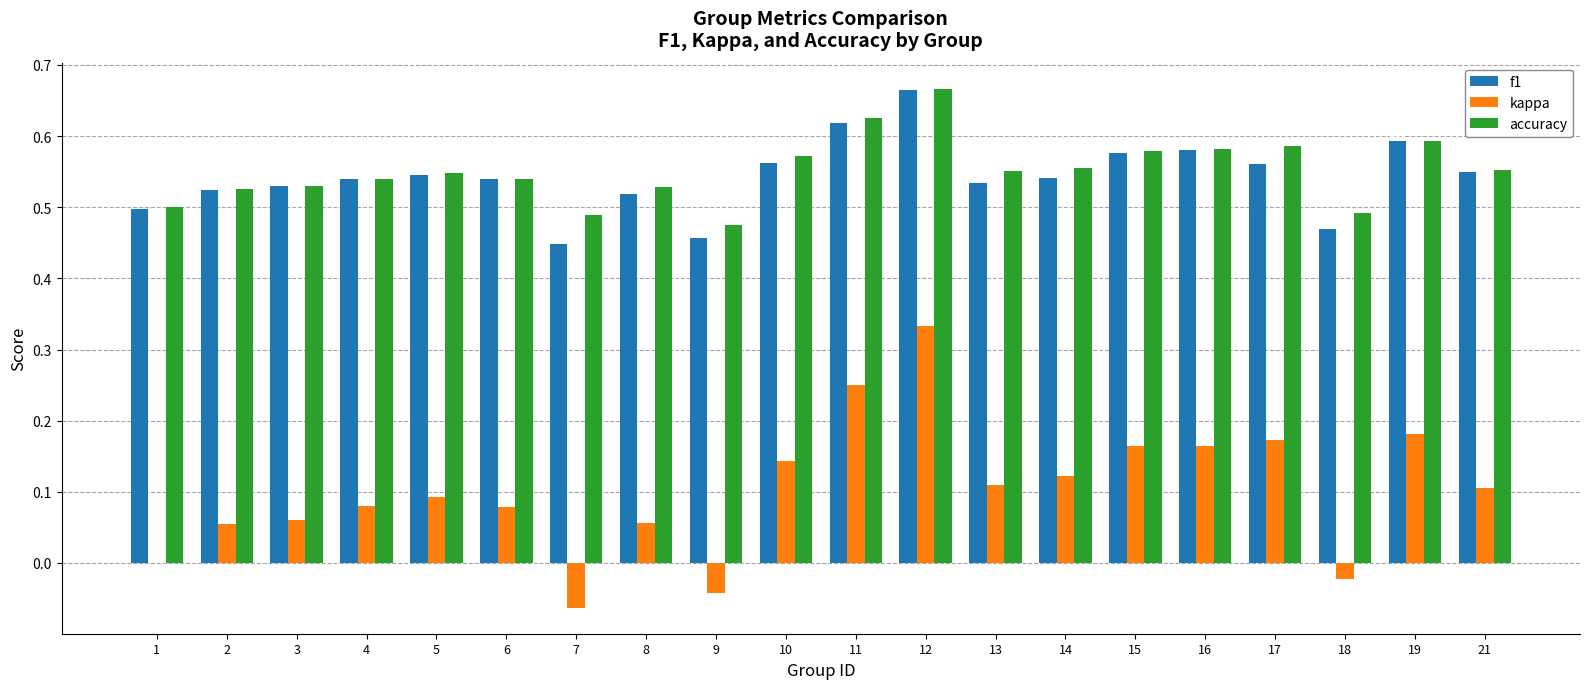

Which series has the largest total across all categories?

accuracy